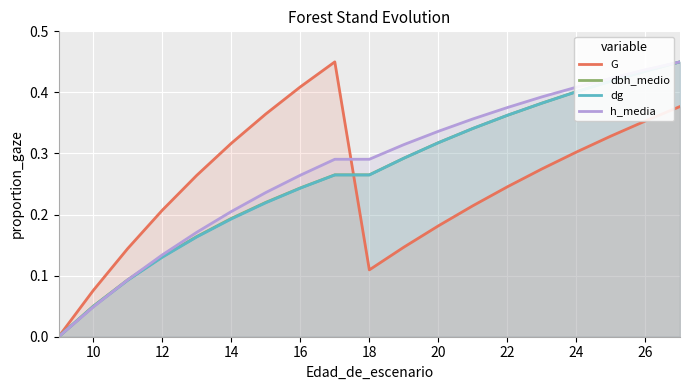

Is it true that h_media equals 0.6 at 22?

False